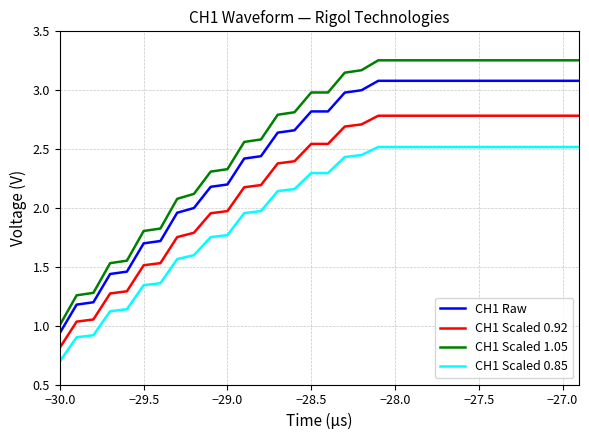

What is the minimum value shown in the chart?

0.7